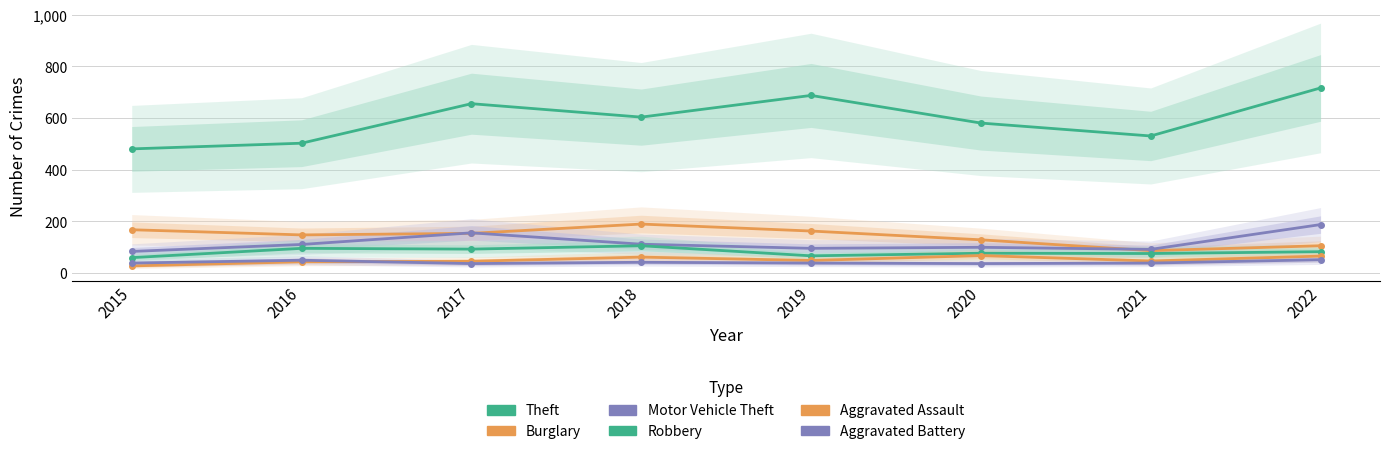

True or false: Burglary and Aggravated Battery intersect in this chart.

False